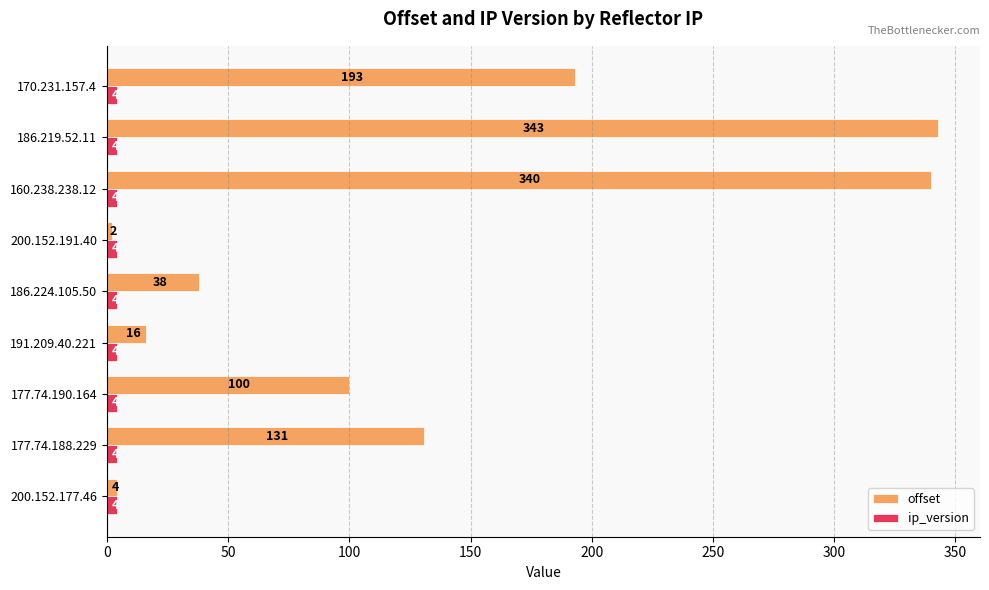

The offset series shows 131 at 177.74.188.229. True or false?

True